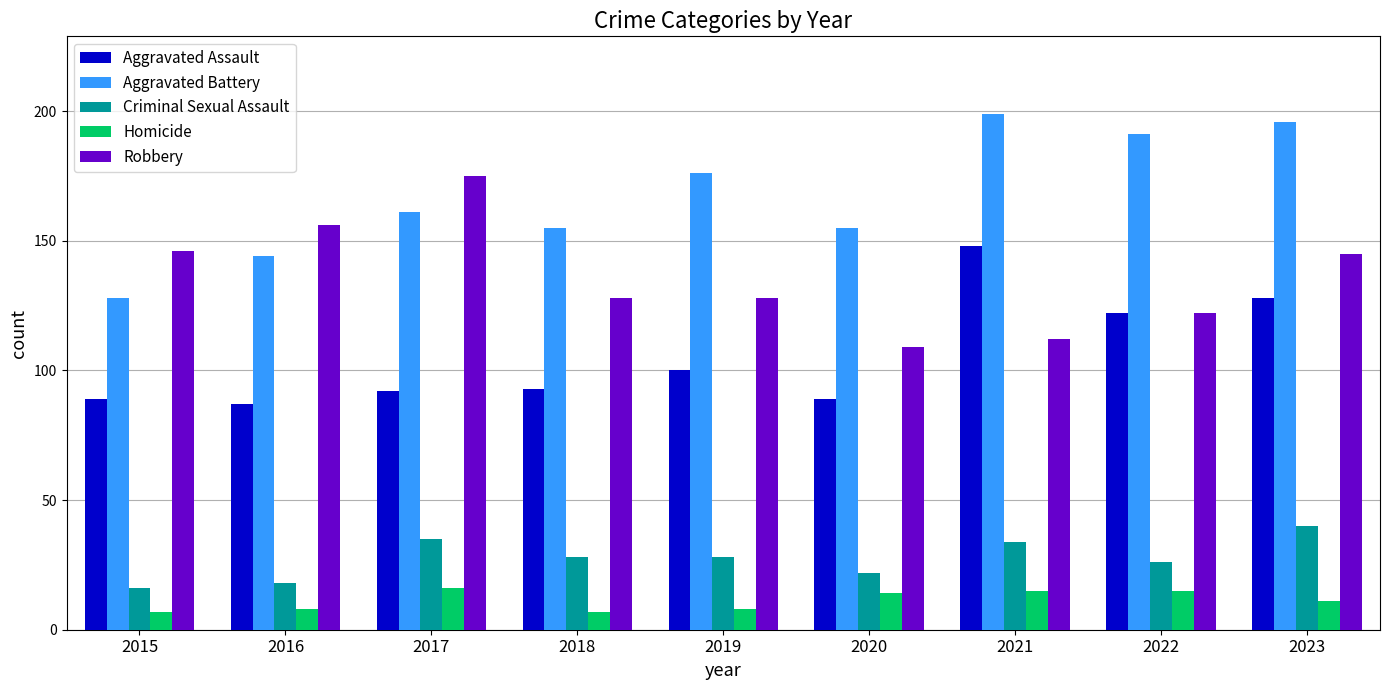

List the series in order of their peak value, highest first.

Aggravated Battery, Robbery, Aggravated Assault, Criminal Sexual Assault, Homicide